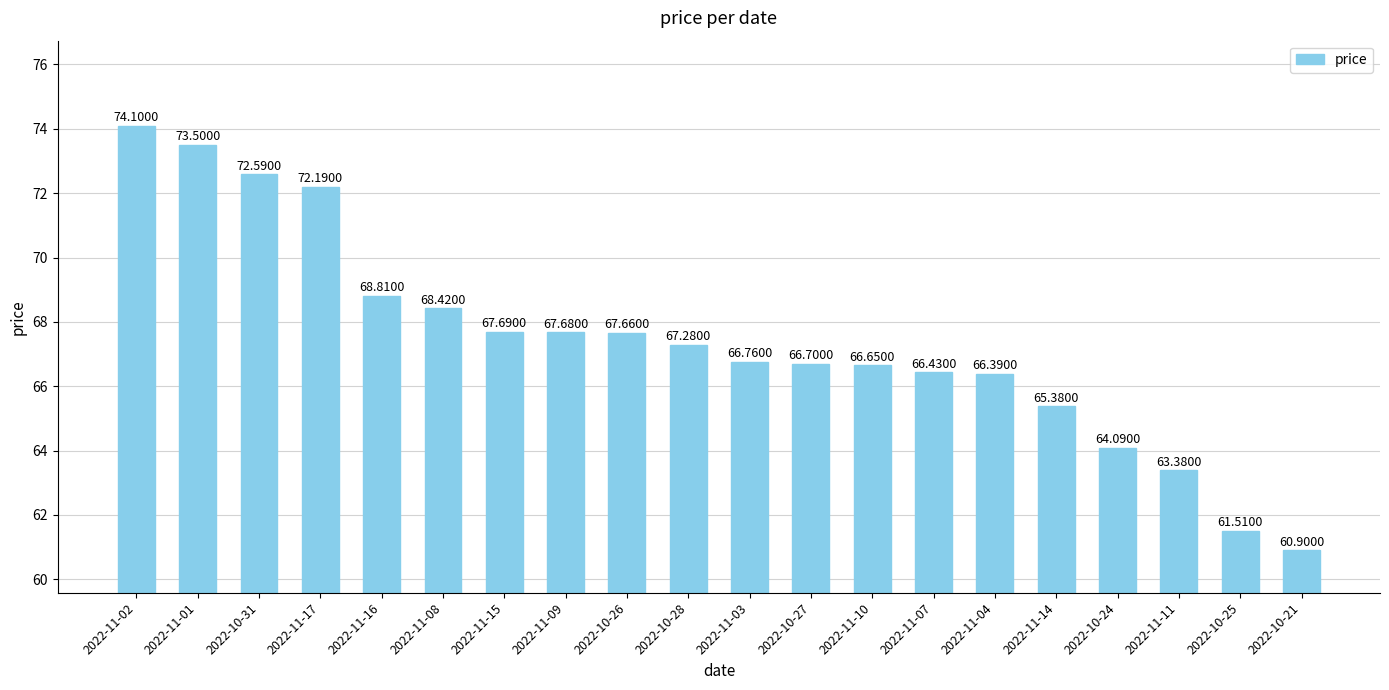

What is the sum of the values at 2022-11-01 and 2022-11-16?

142.3